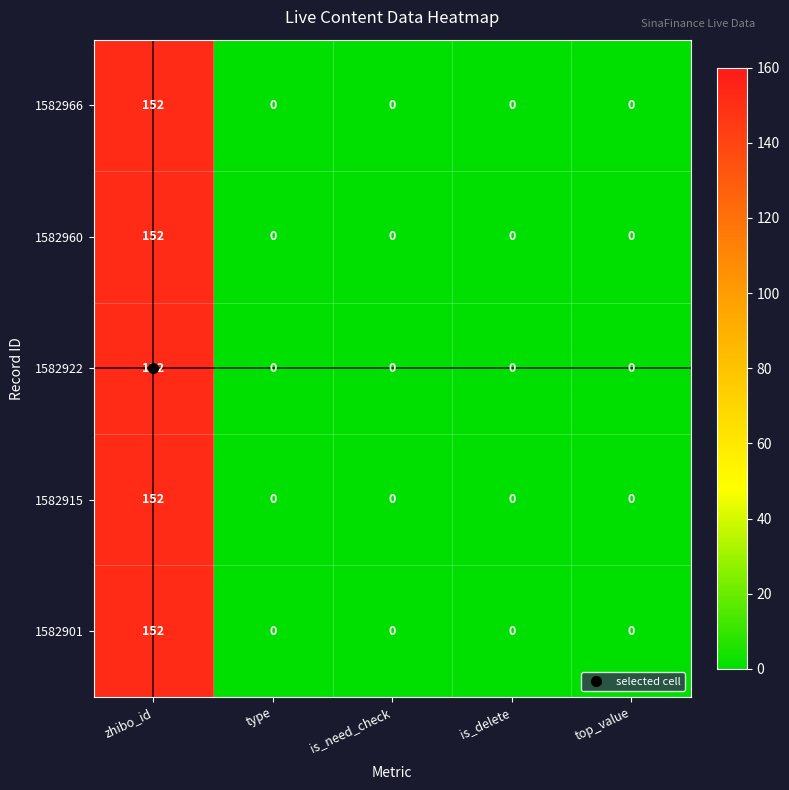

What is the difference between the maximum and minimum values in the 1582922 series?

152